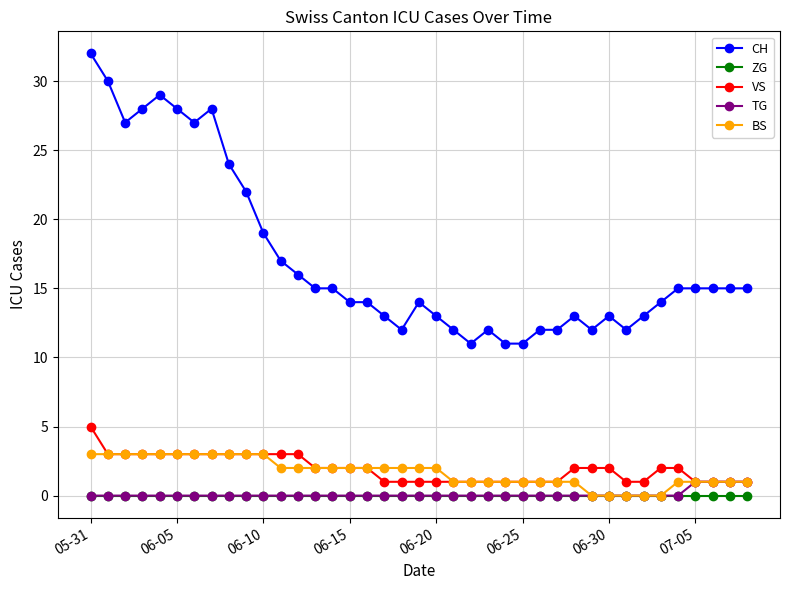

What is the difference between the maximum and minimum values in the CH series?

21